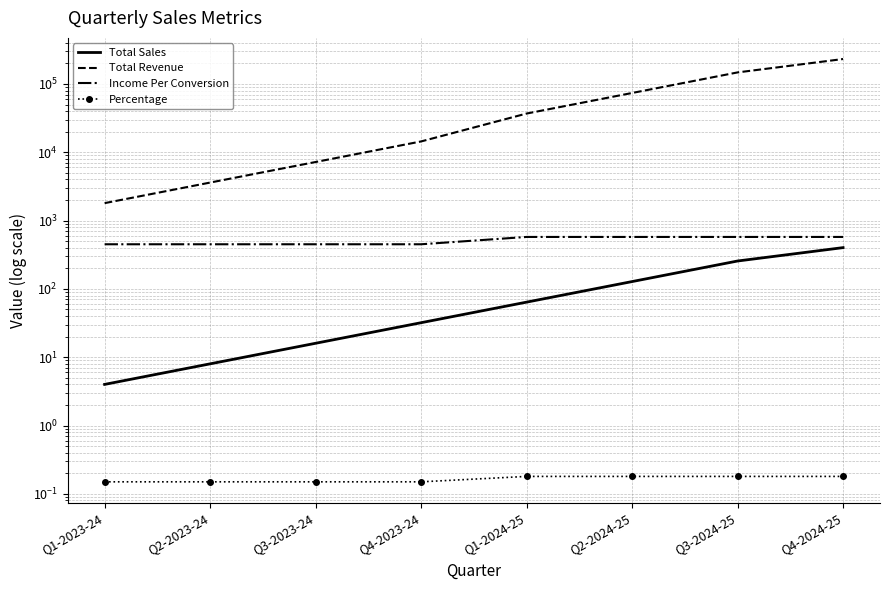

What is the sum of the Percentage values at Q2-2023-24 and Q3-2024-25?

0.3